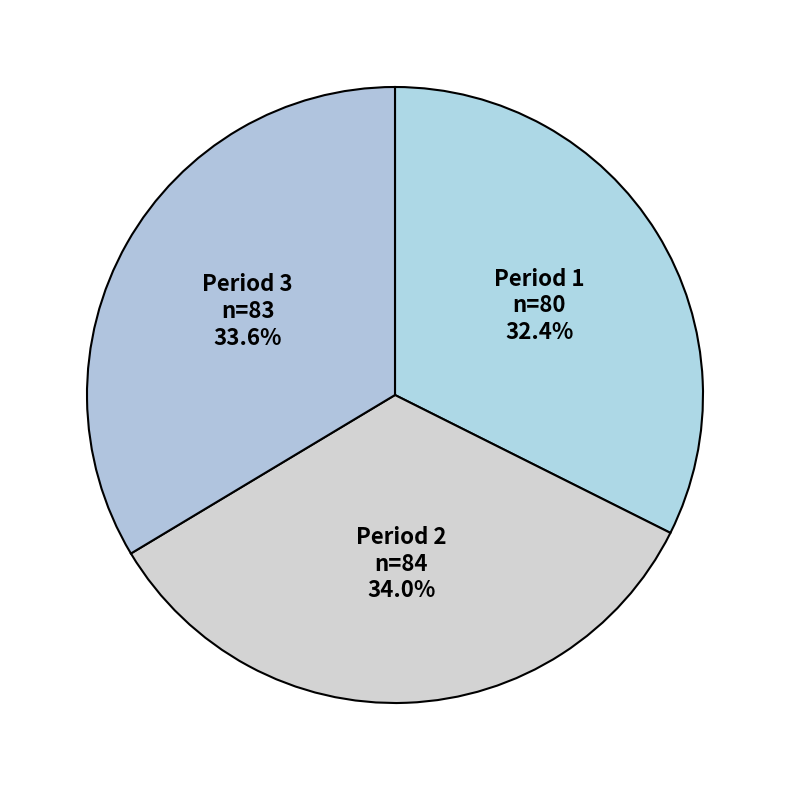

Which category has the smallest portion of the pie?

Period 1